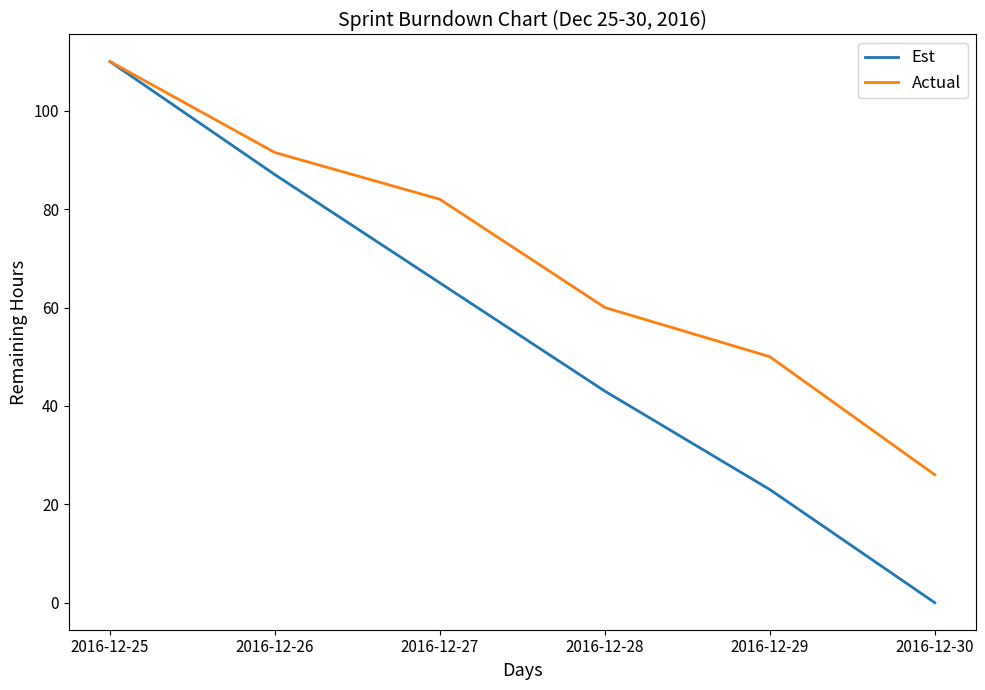

Which series changed the most between 2016-12-28 and 2016-12-29?

Est